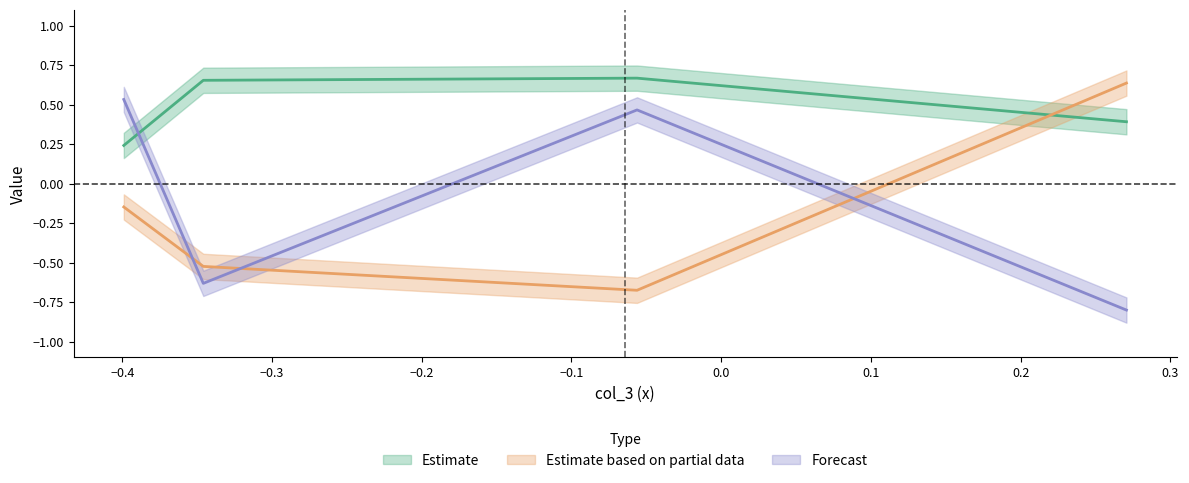

What is the difference between the maximum and minimum values in the Estimate based on partial data series?

1.3